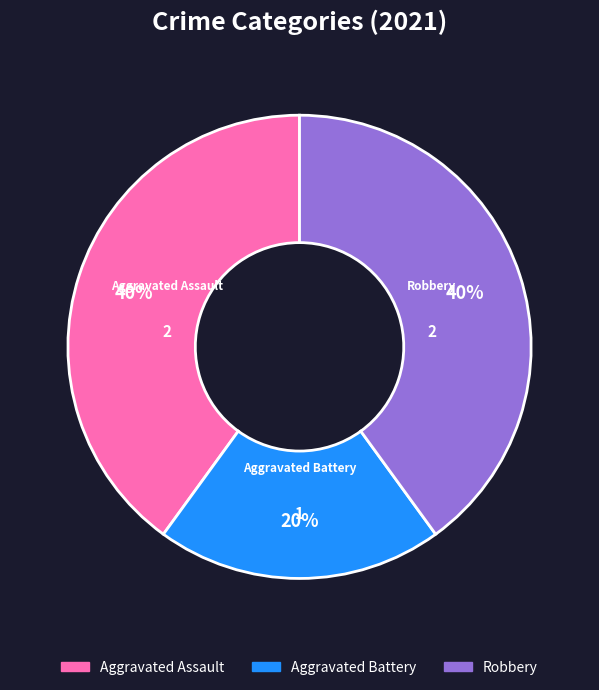

The Aggravated Assault slice represents 49% of the pie. True or false?

False